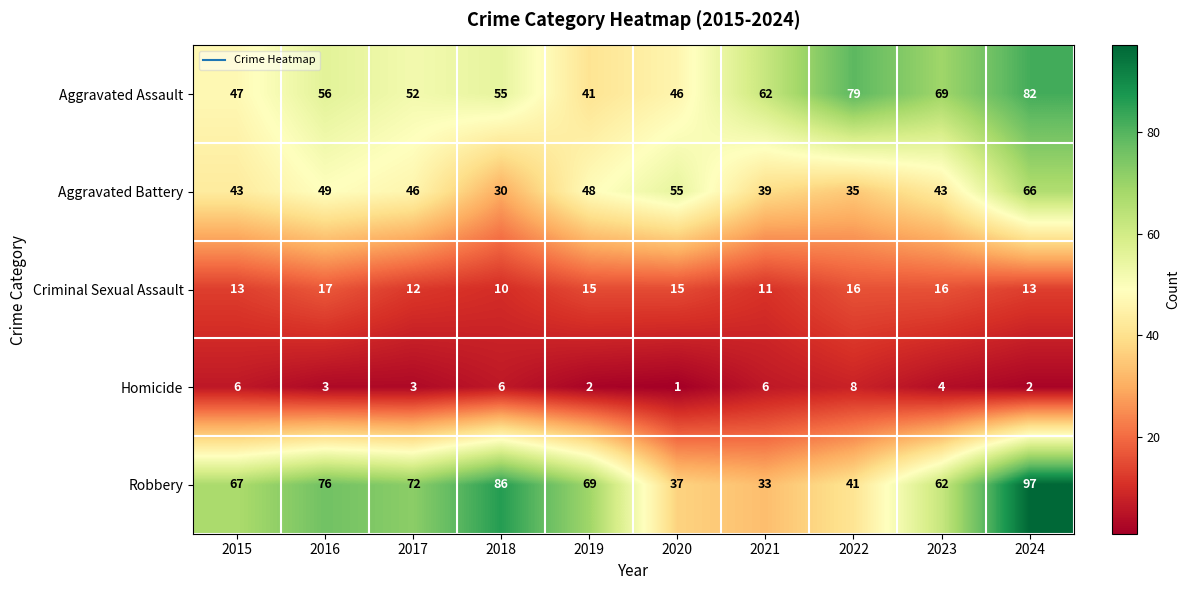

Rank the series by their maximum value, from lowest to highest.

Homicide, Criminal Sexual Assault, Aggravated Battery, Aggravated Assault, Robbery